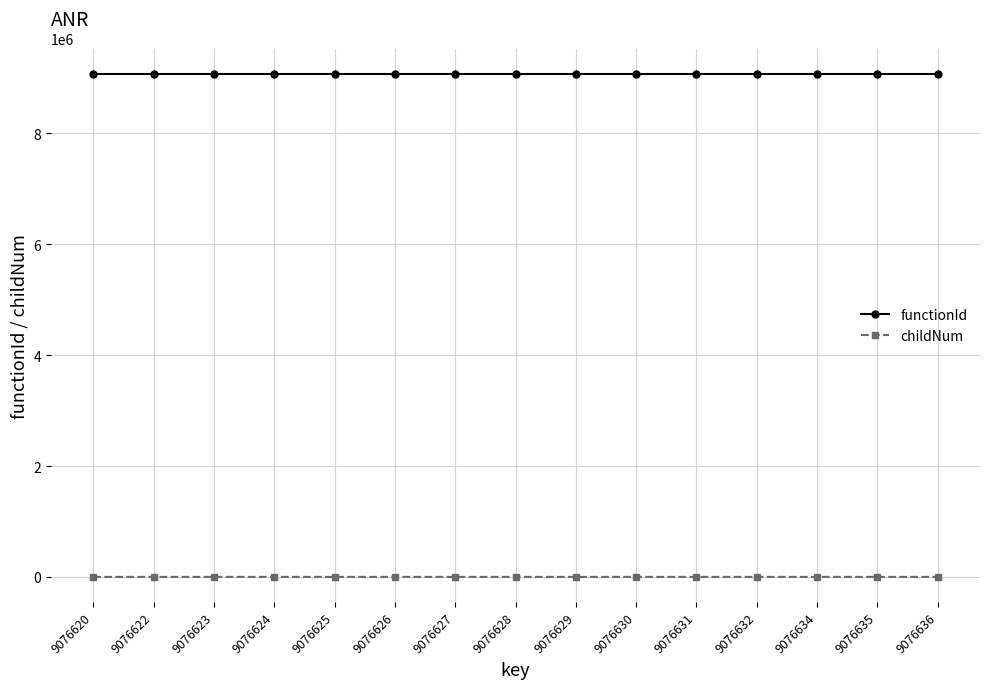

What is the average value of the functionId series?

9076619